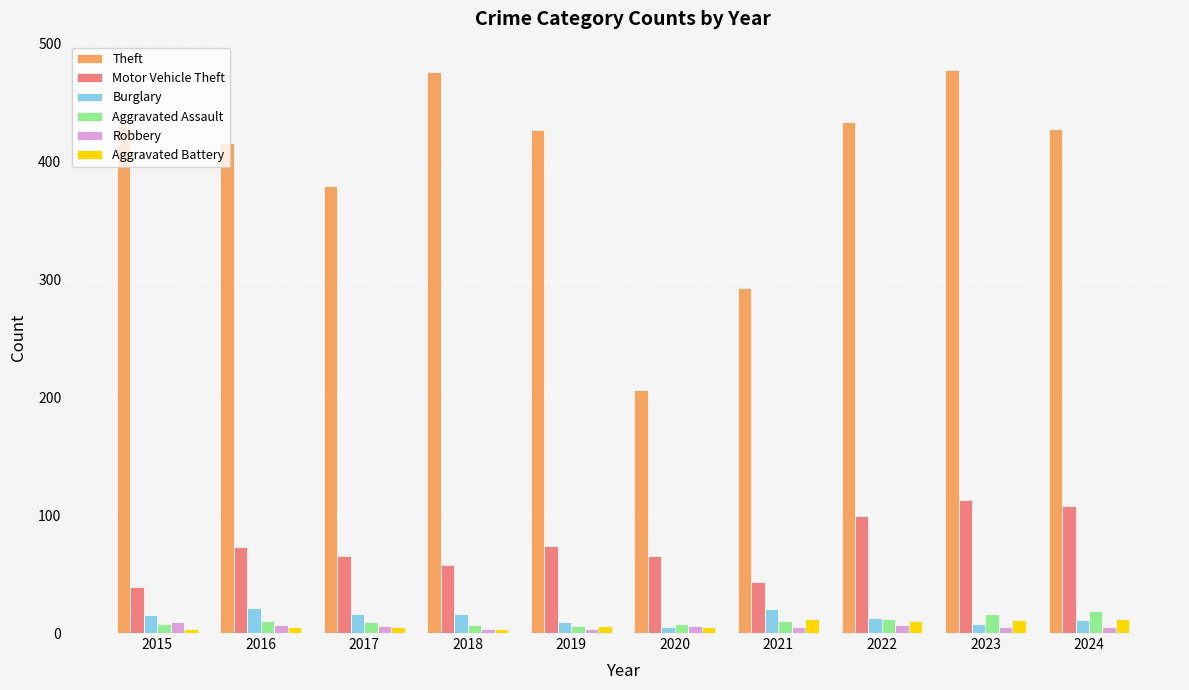

How many bars are there in each group?

6